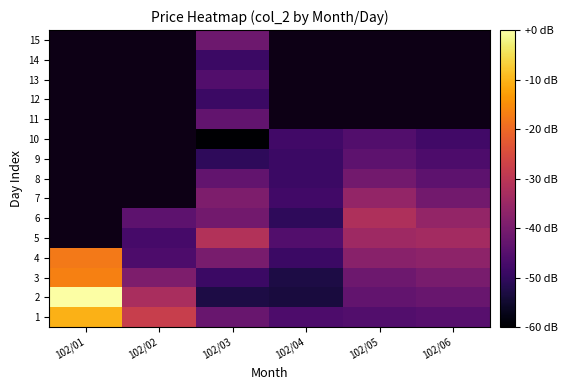

What is the spread (max minus min) of values at 102/06?

14.4